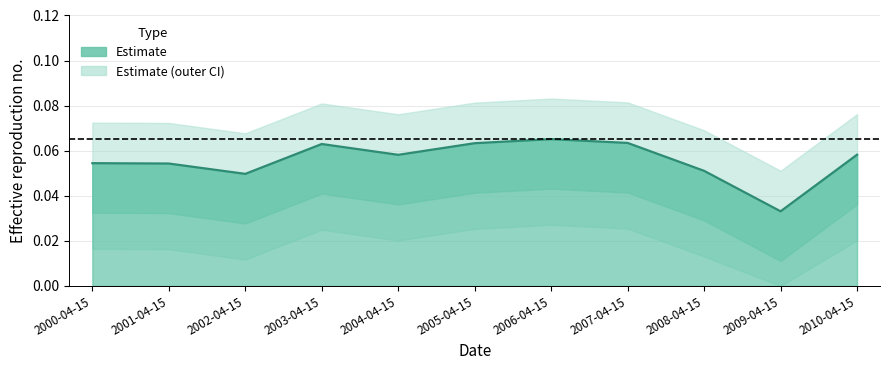

Which has a higher value, 2001-04-15 or 2005-04-15?

2005-04-15